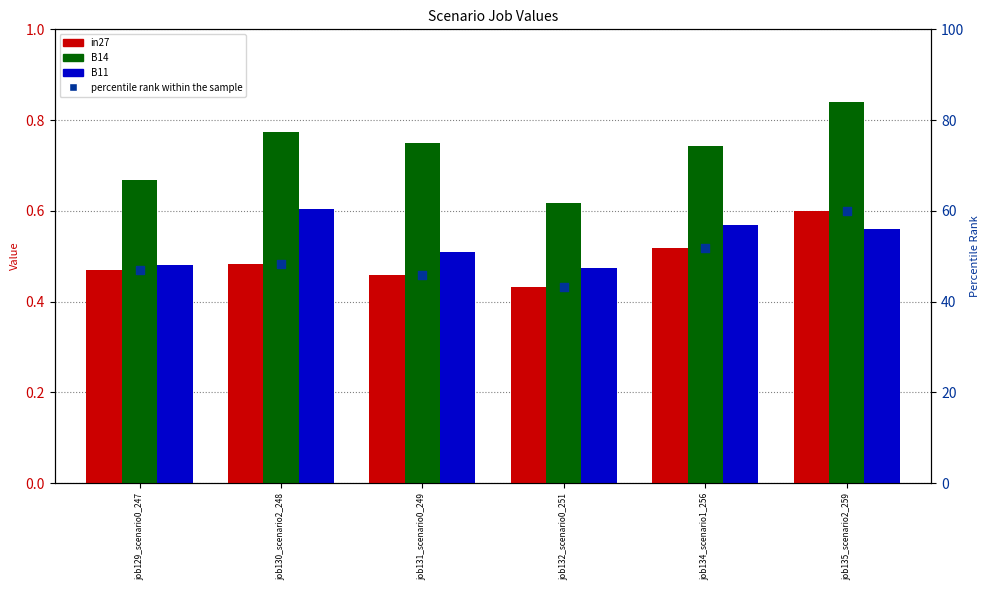

What are all the series names shown in the legend?

in27, B14, B11, percentile rank within the sample